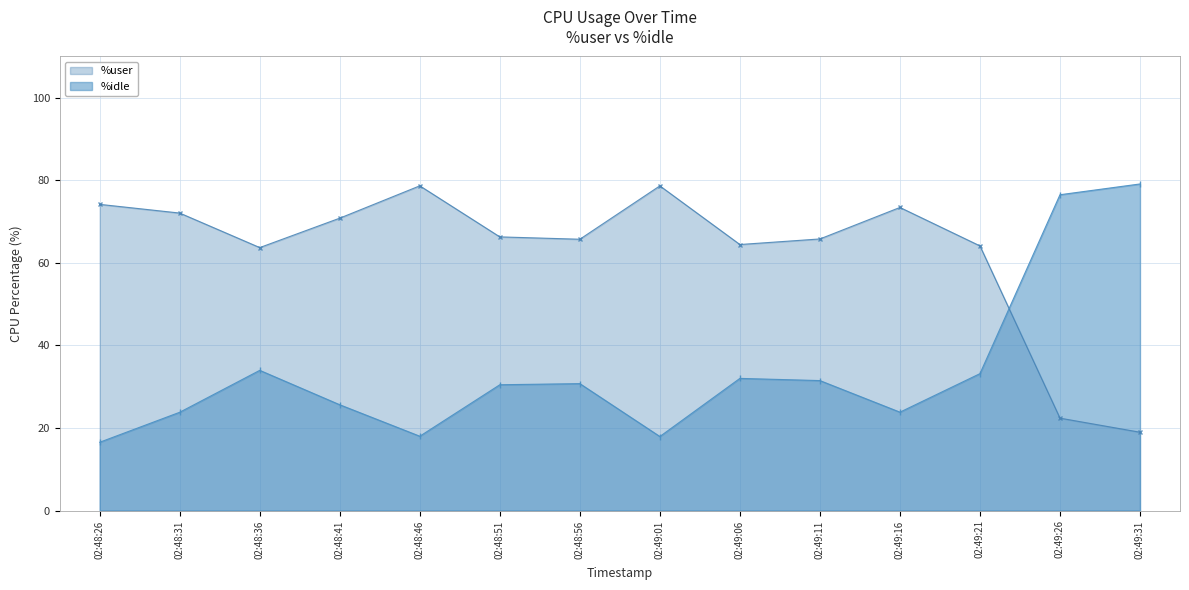

Reading right to left, extract all data points from this chart.

%user: 02:49:31=19.0	02:49:26=22.4	02:49:21=64.1	02:49:16=73.4	02:49:11=65.8	02:49:06=64.5	02:49:01=78.7	02:48:56=65.7	02:48:51=66.3	02:48:46=78.7	02:48:41=70.8	02:48:36=63.7	02:48:31=72.1	02:48:26=74.2
%idle: 02:49:31=79.1	02:49:26=76.5	02:49:21=33.2	02:49:16=23.8	02:49:11=31.5	02:49:06=32.0	02:49:01=17.9	02:48:56=30.8	02:48:51=30.5	02:48:46=18.0	02:48:41=25.6	02:48:36=34.0	02:48:31=23.8	02:48:26=16.6